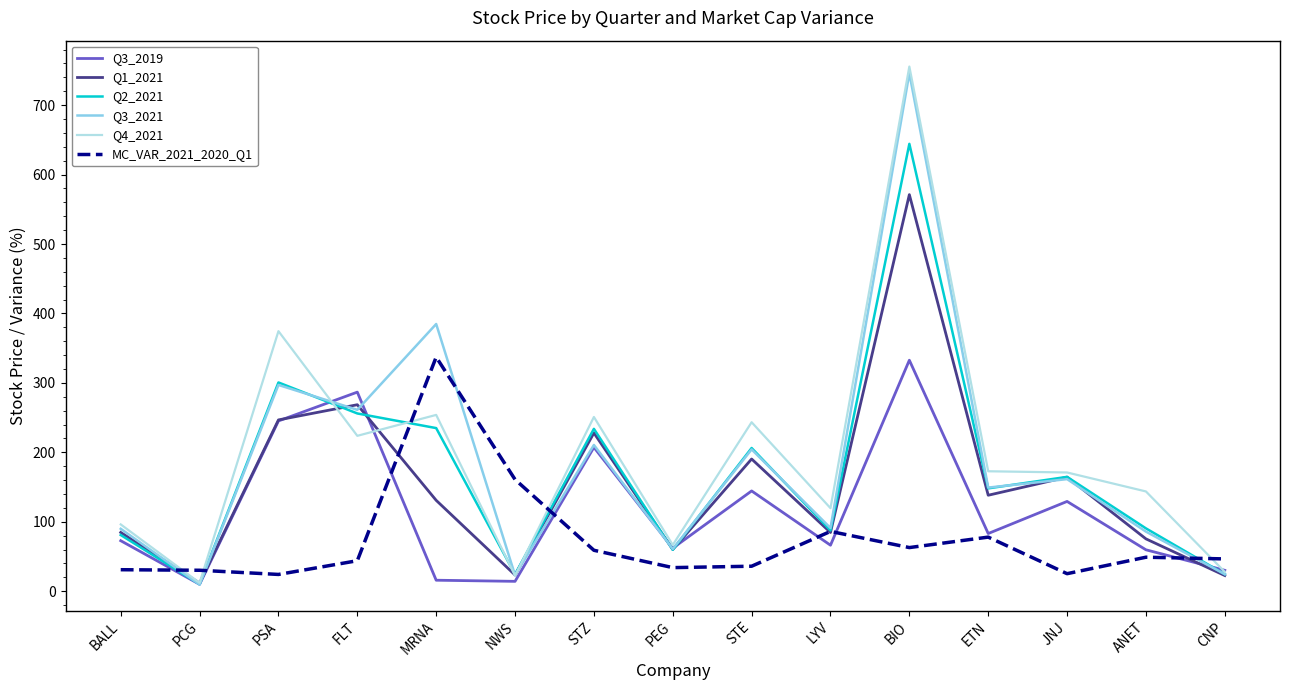

Which series has the largest total across all categories?

Q4_2021